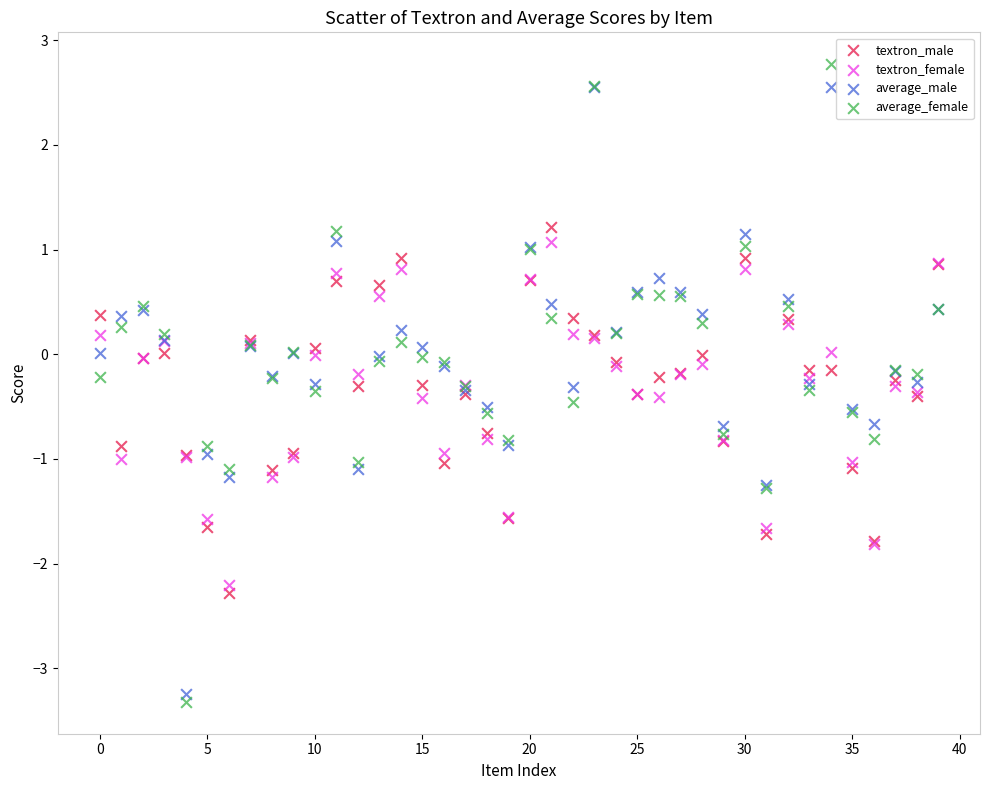

Which series has the widest spread of Y values?

average_female